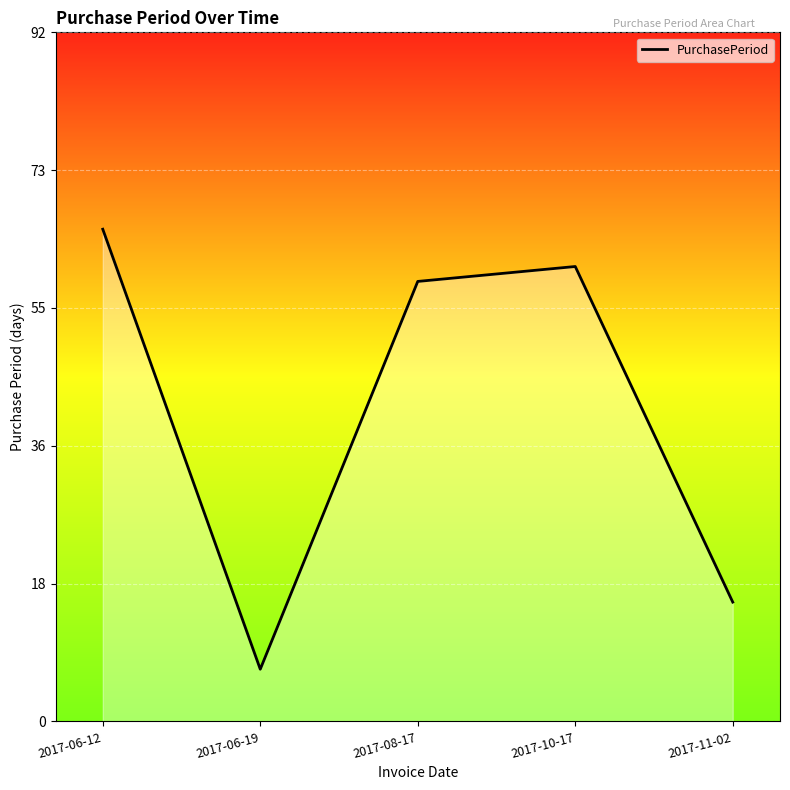

Which category has the highest value across all series?

2017-06-12